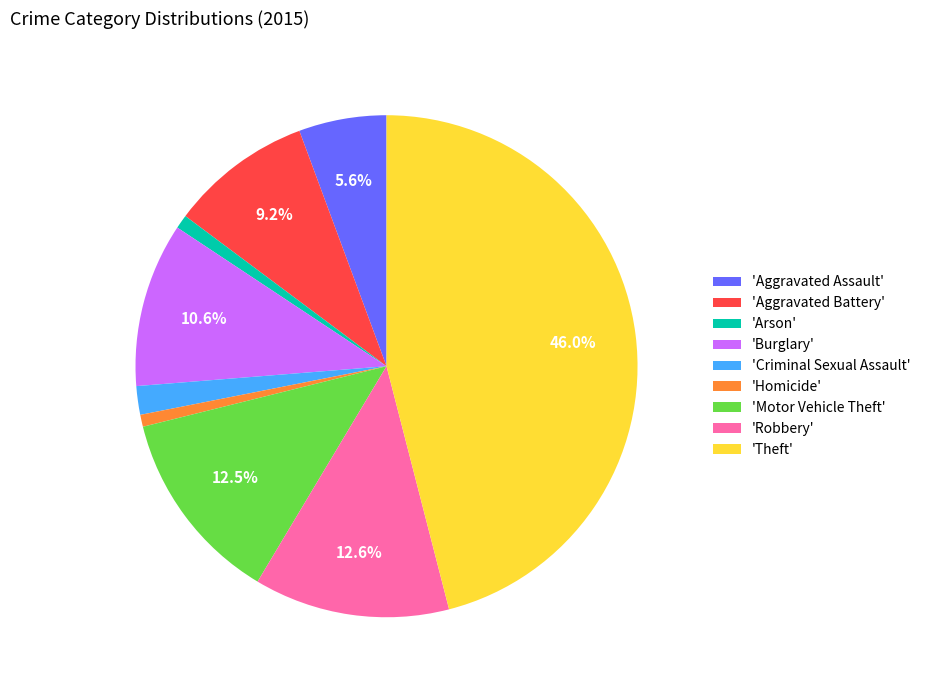

Count the number of slices in the pie.

9